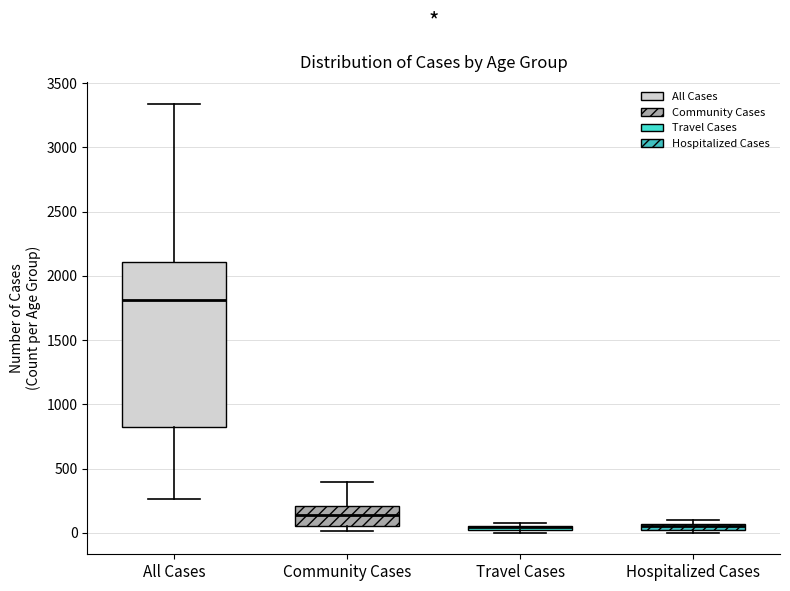

Where is the upper edge of the box for Hospitalized Cases on the y-axis? The values are not printed on the chart, so give them approximately, as read against the axis.

50